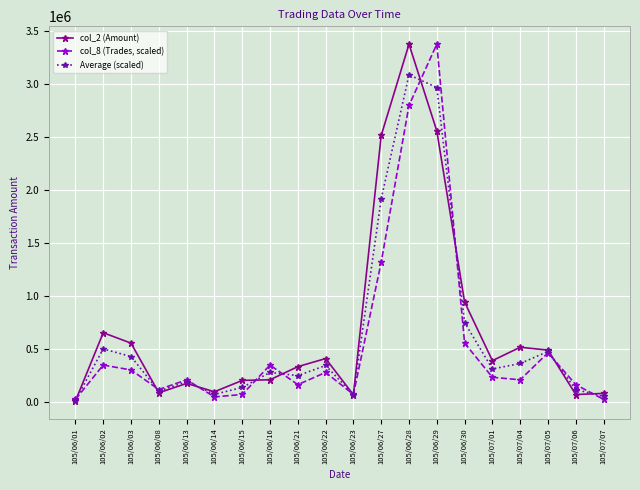

What is the label of the 19th point from the left?

105/07/06